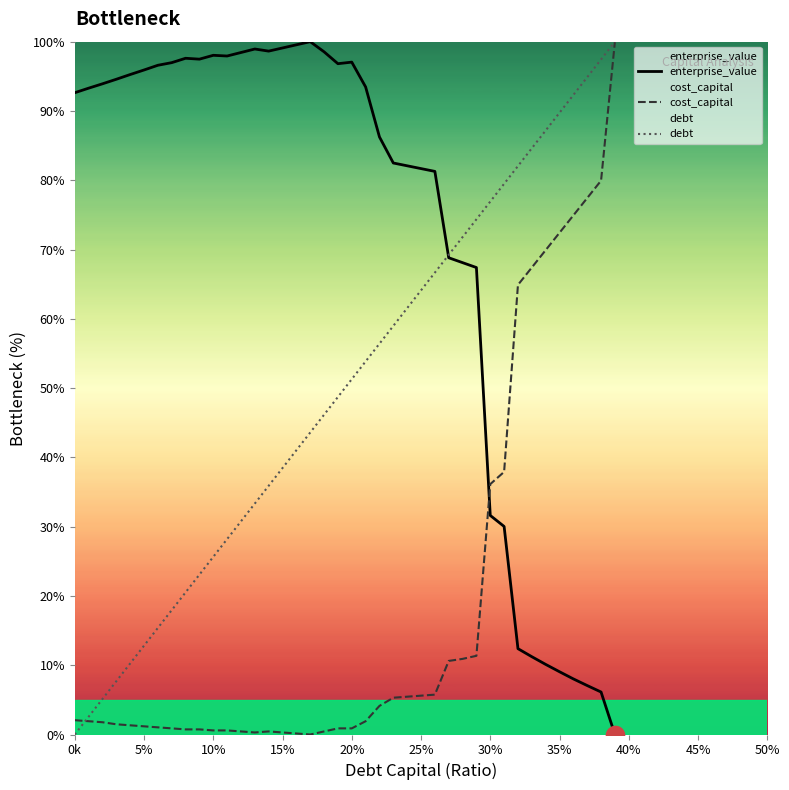

Which series has the largest total across all categories?

enterprise_value